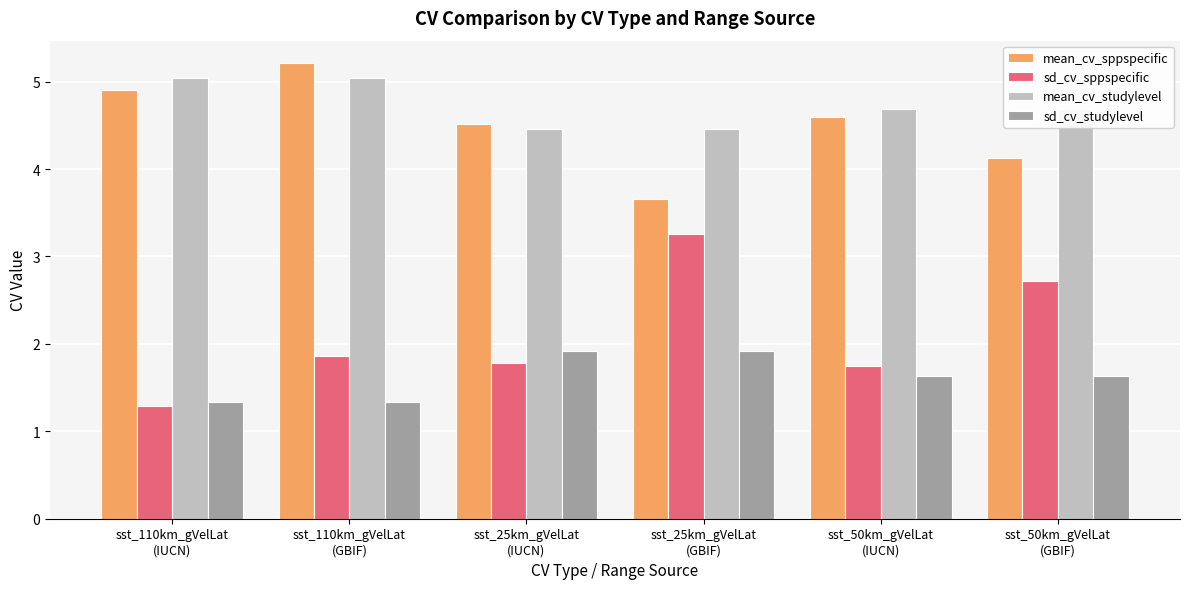

Which category has the lowest value in the sd_cv_sppspecific series?

sst_110km_gVelLat
(IUCN)